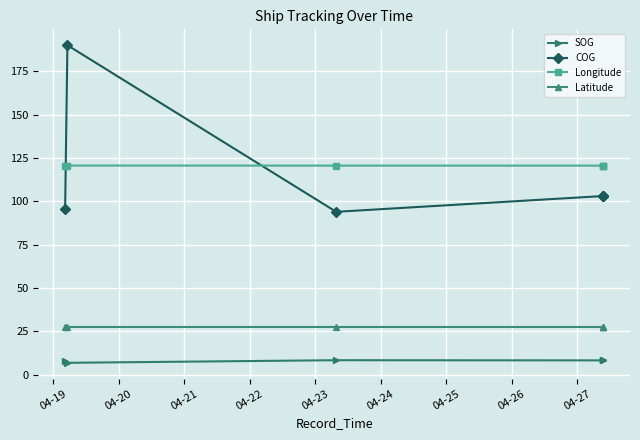

What is the maximum value shown in the chart?

190.1